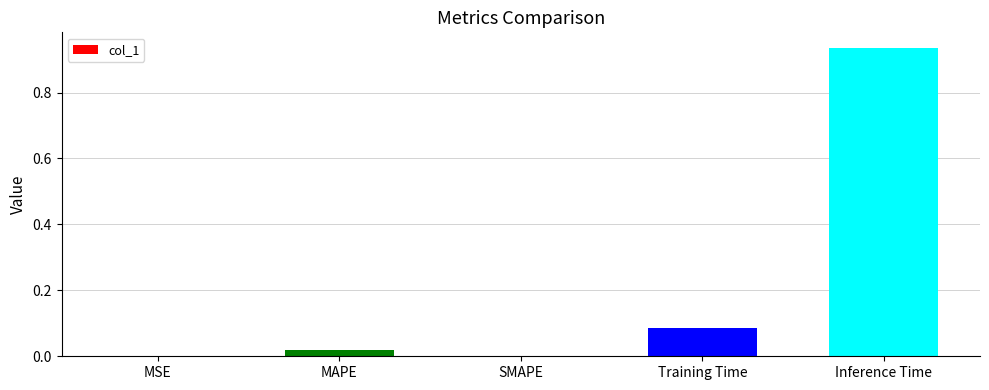

Which category has the highest value across all series?

Inference Time